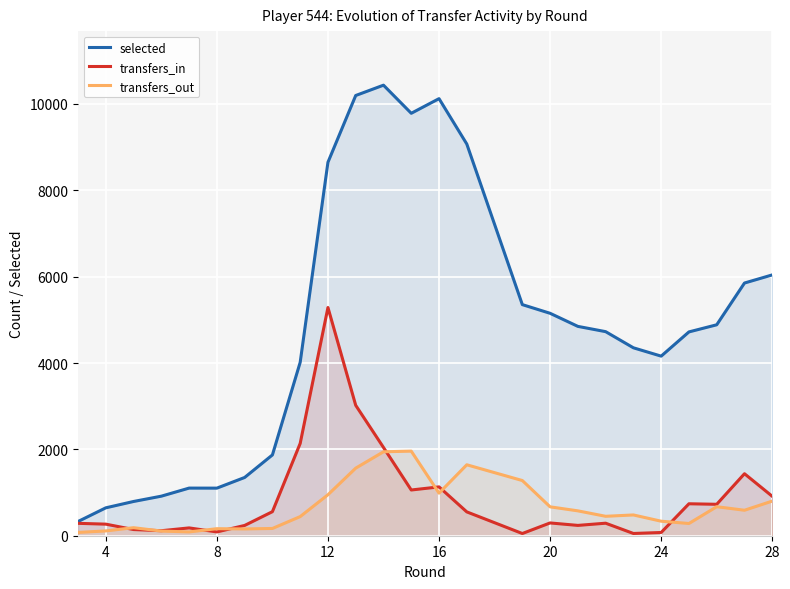

What are all the series names shown in the legend?

selected, transfers_in, transfers_out